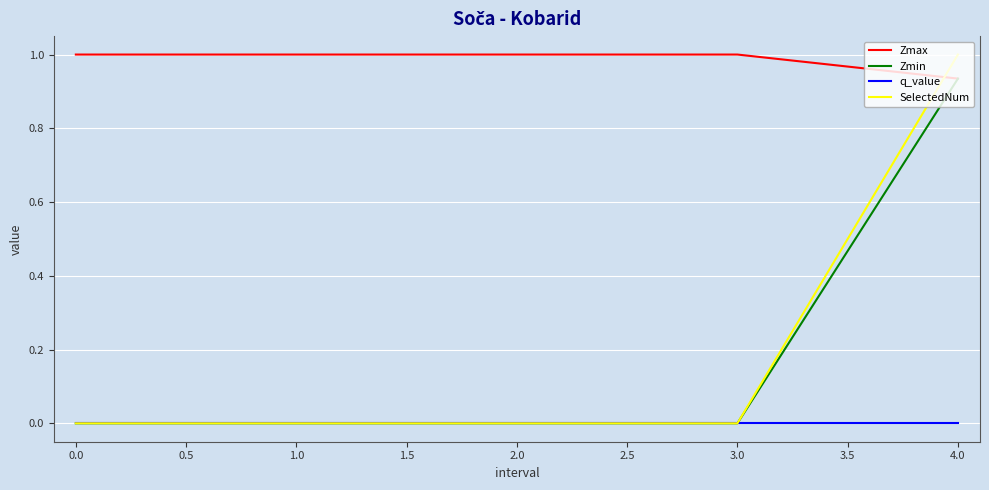

What position from the left is 4.0?

5